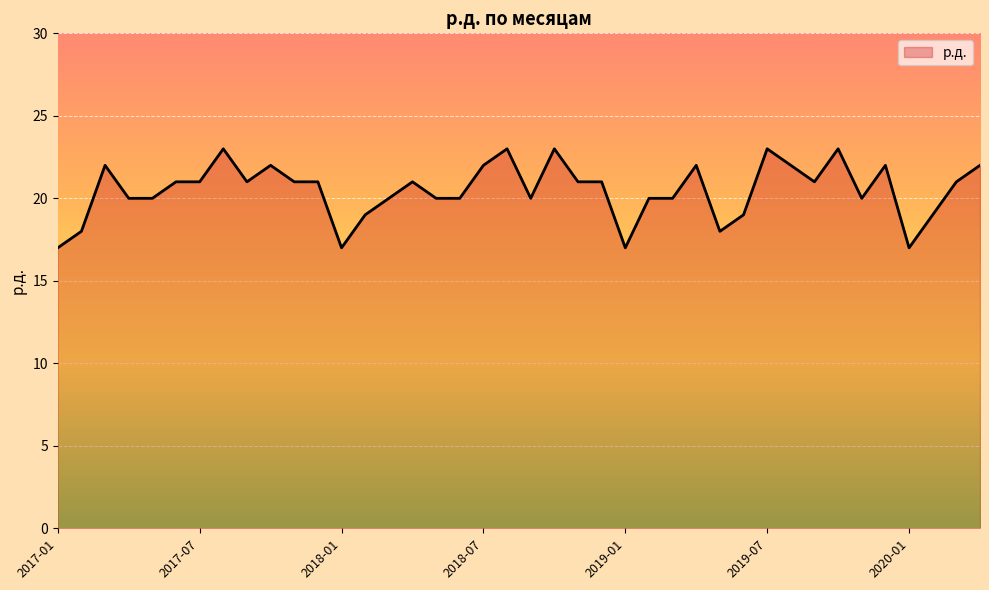

What is the difference between the maximum and minimum values?

6